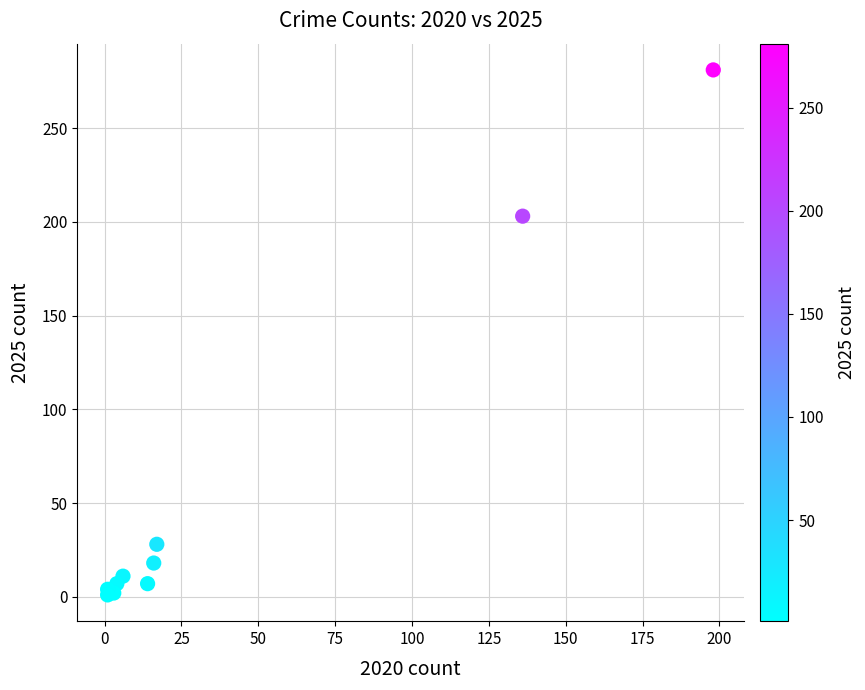

What Y value in the scatter plot is closest to 141?

203